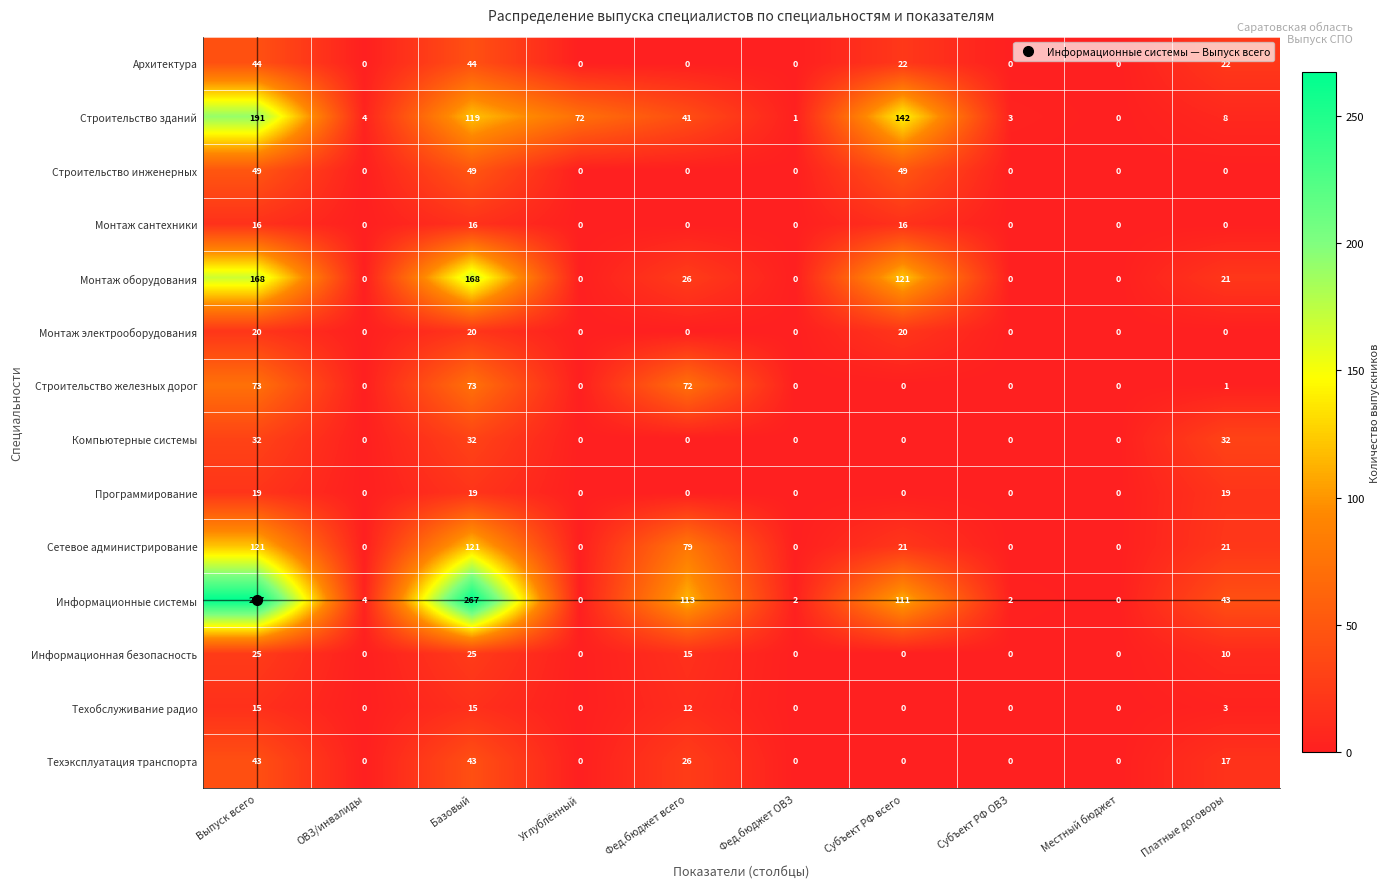

Count the Компьютерные системы values in the range 0 to 32.

10